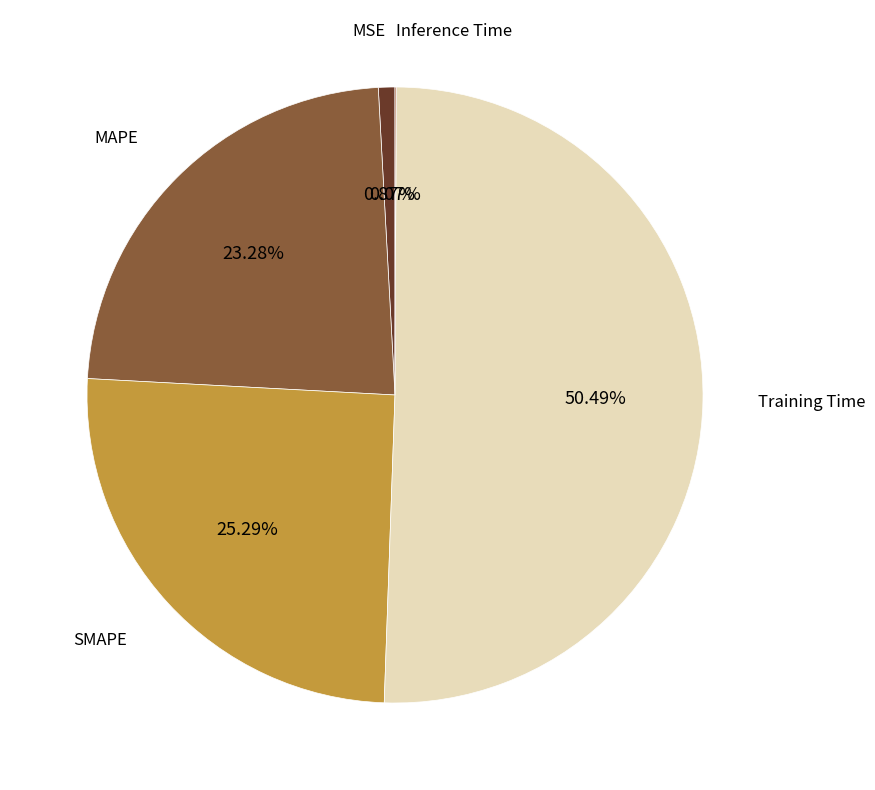

To the nearest percent, what is the average slice percentage?

20%